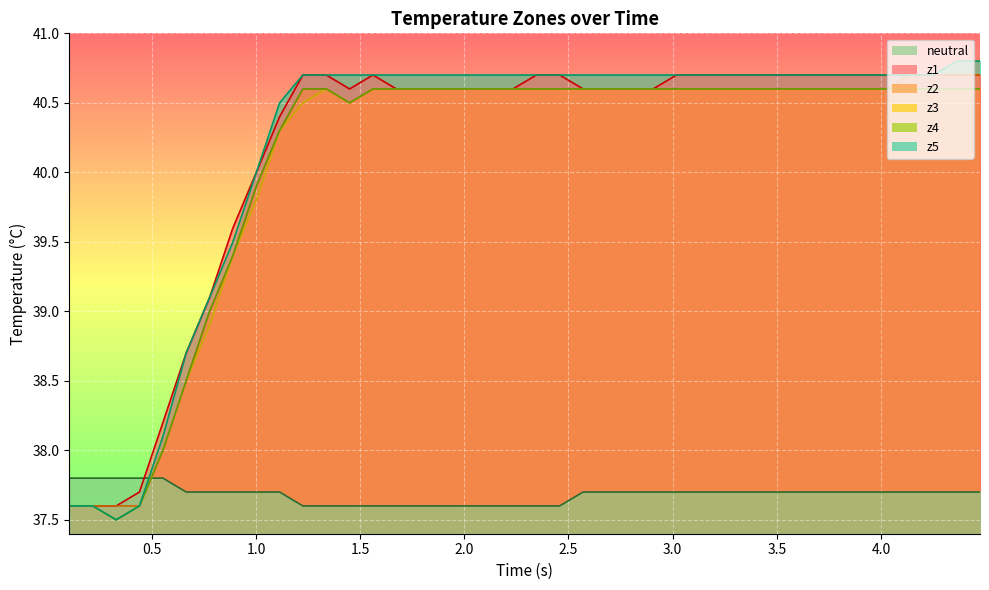

At which label does z1 reach its minimum?

times